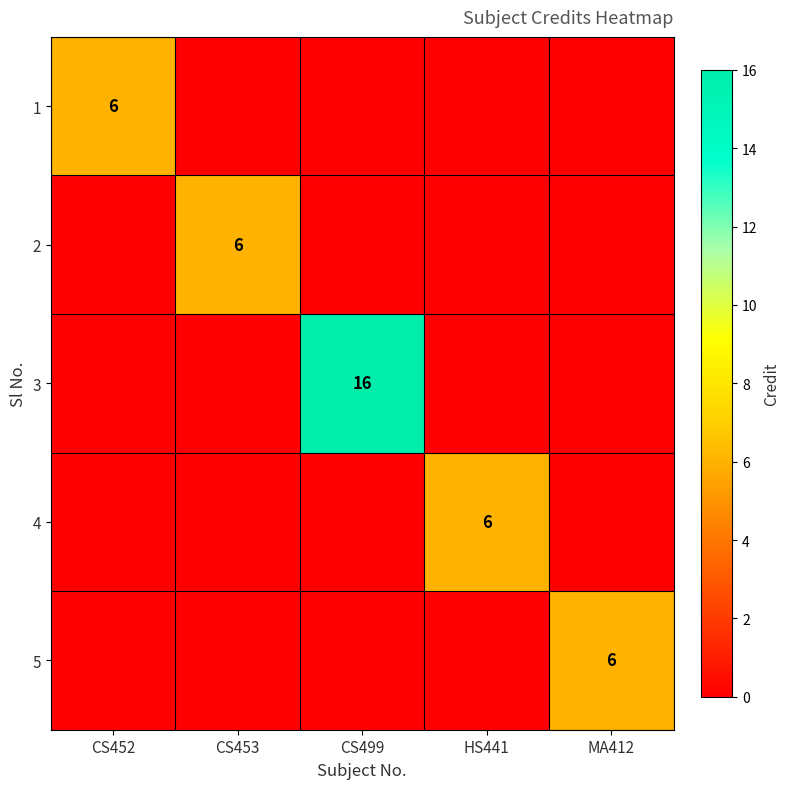

The value of 4 at HS441 is 6. True or false?

True